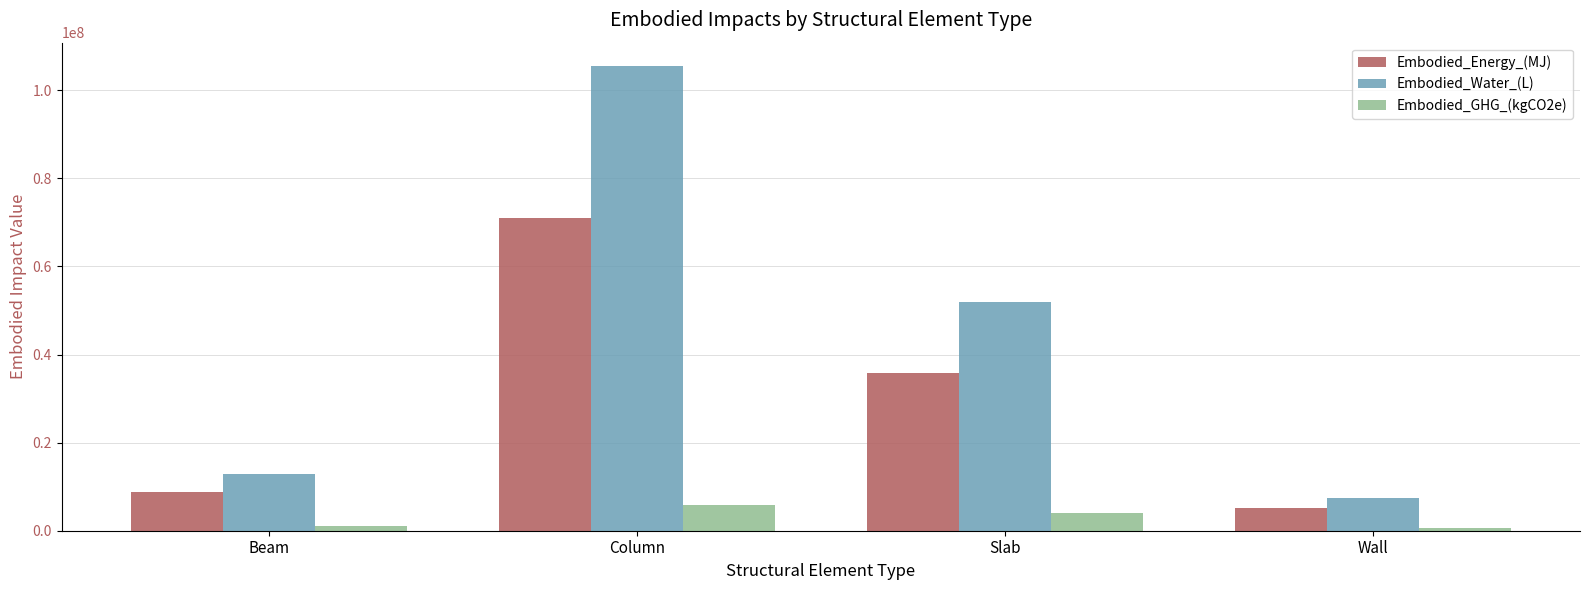

The value of Embodied_Water_(L) at Slab is 84528808.2. True or false?

False